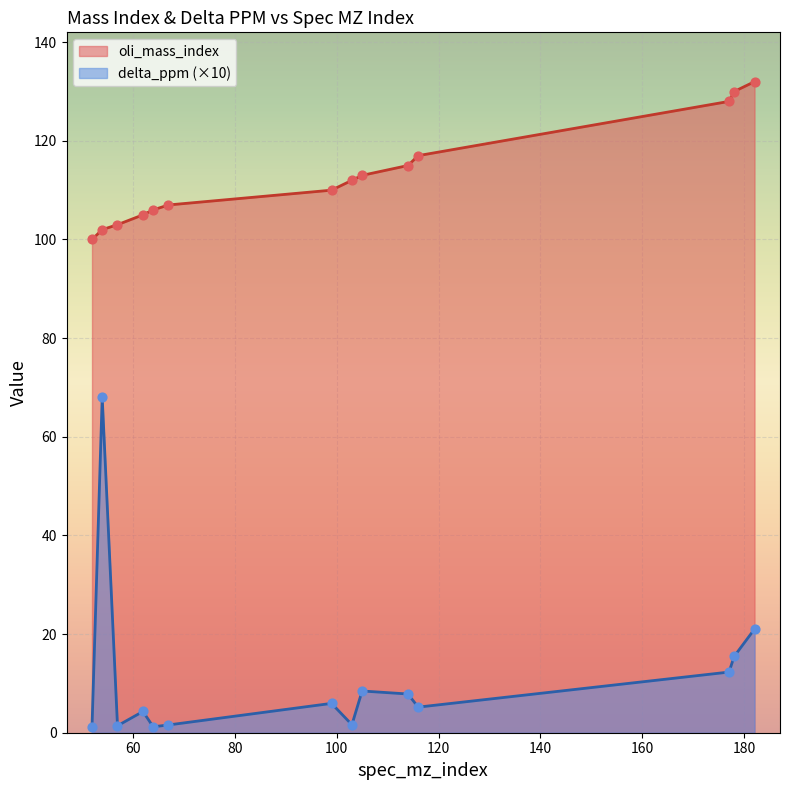

What is the total value across all series at 103?

113.6